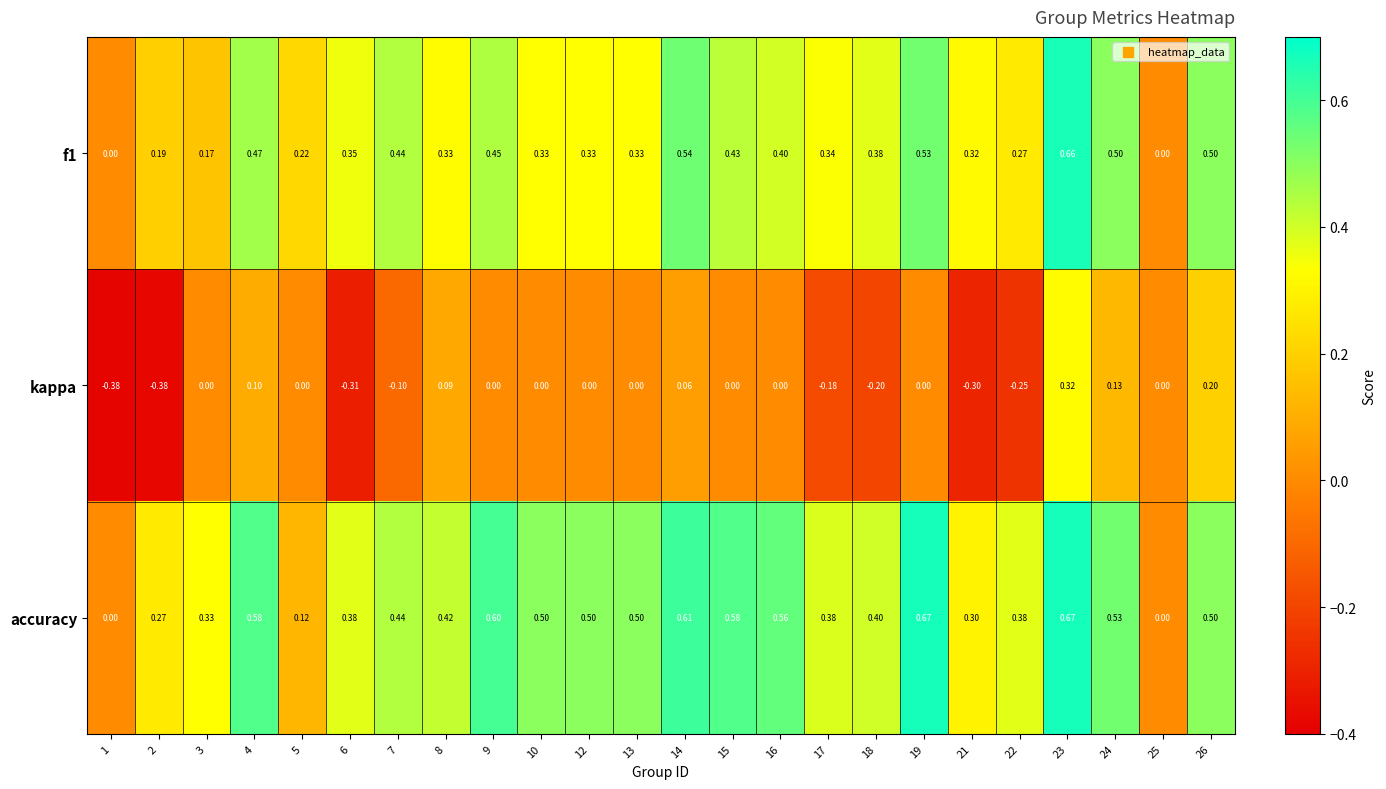

How many series are shown in this chart?

3